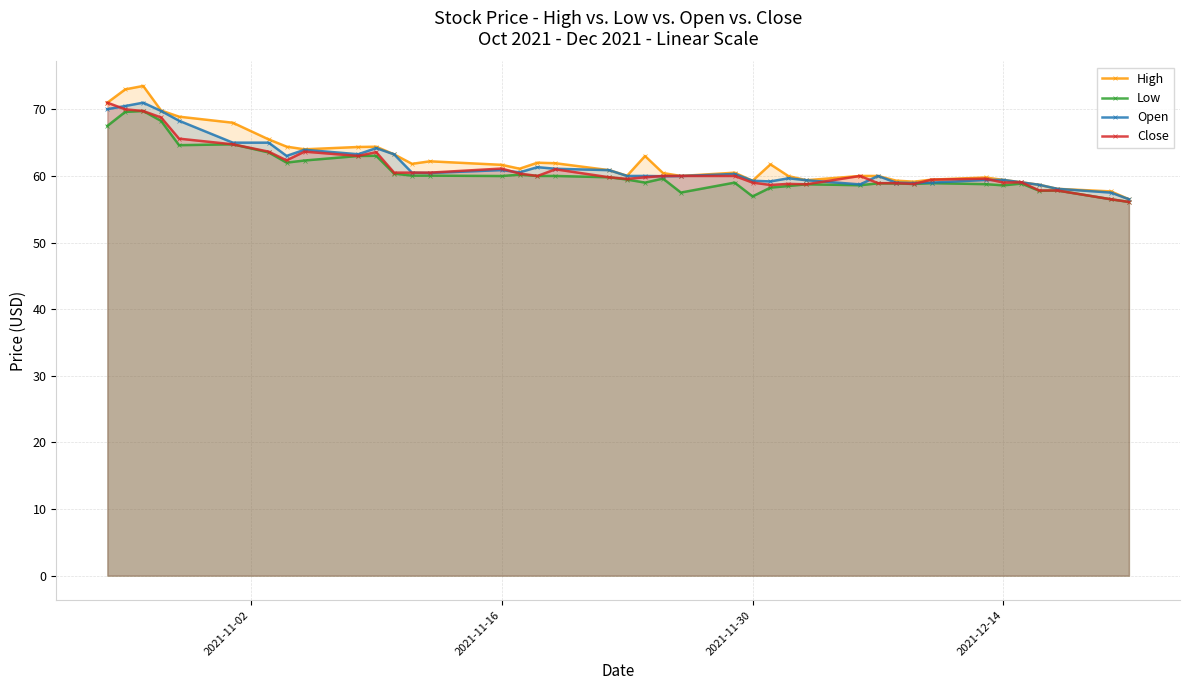

List the series in order of their peak value, highest first.

High, Open, Close, Low